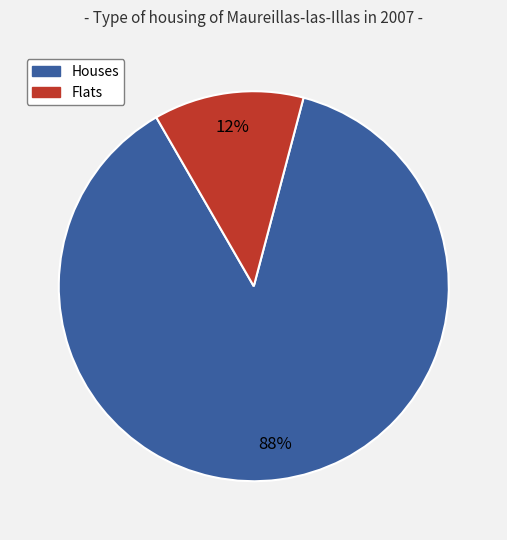

Is there any slice that represents more than half of the pie?

Yes